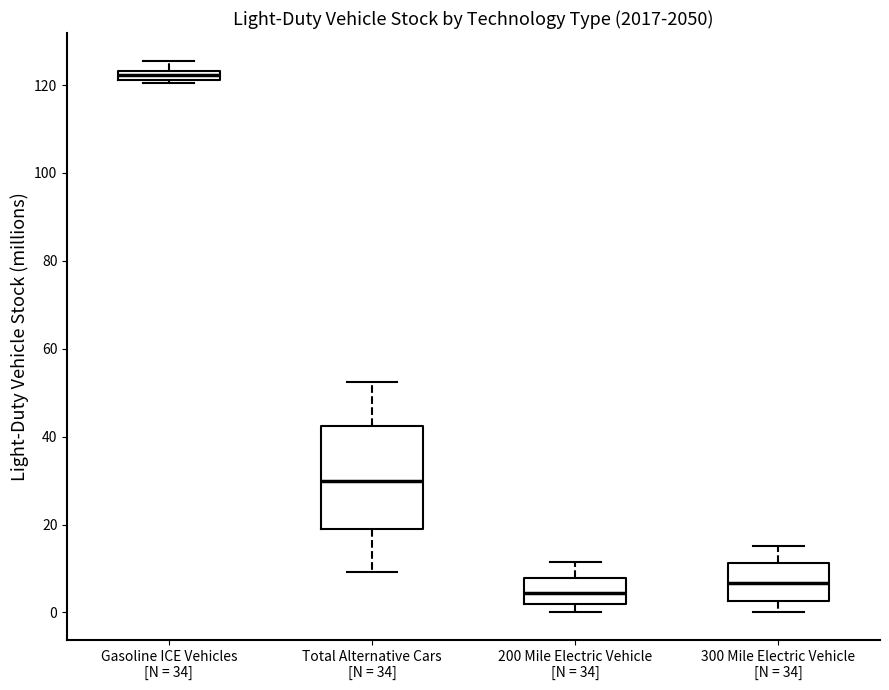

Where is the lower edge of the box for 300 Mile Electric Vehicle [N = 34] on the y-axis? The values are not printed on the chart, so give them approximately, as read against the axis.

2